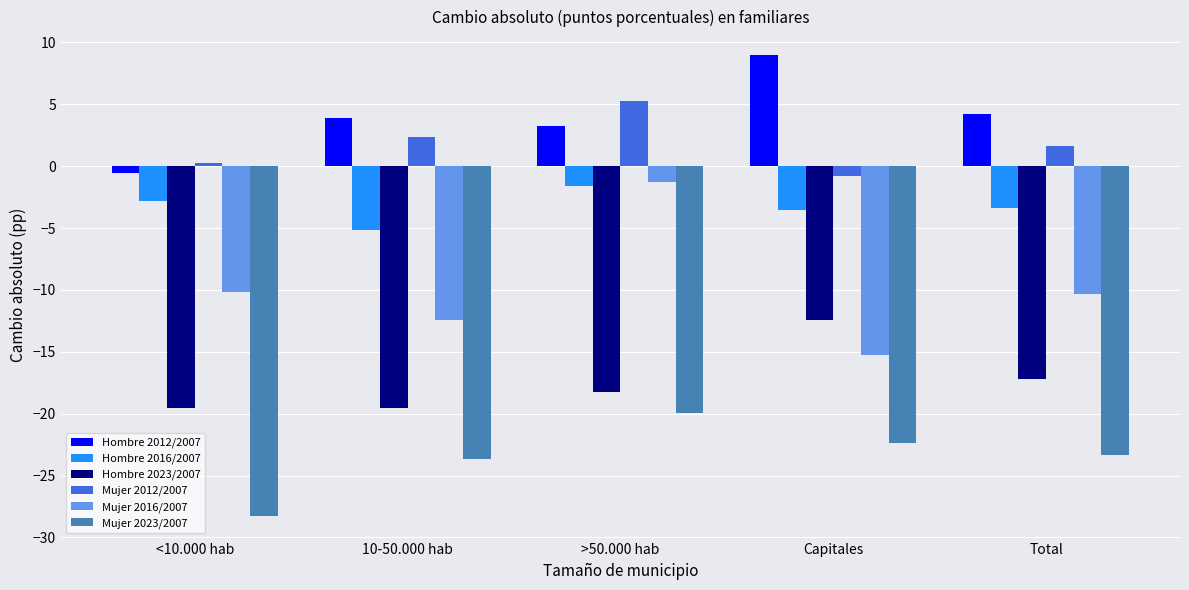

Between 10-50.000 hab and Capitales, which series saw the biggest shift?

Hombre 2023/2007